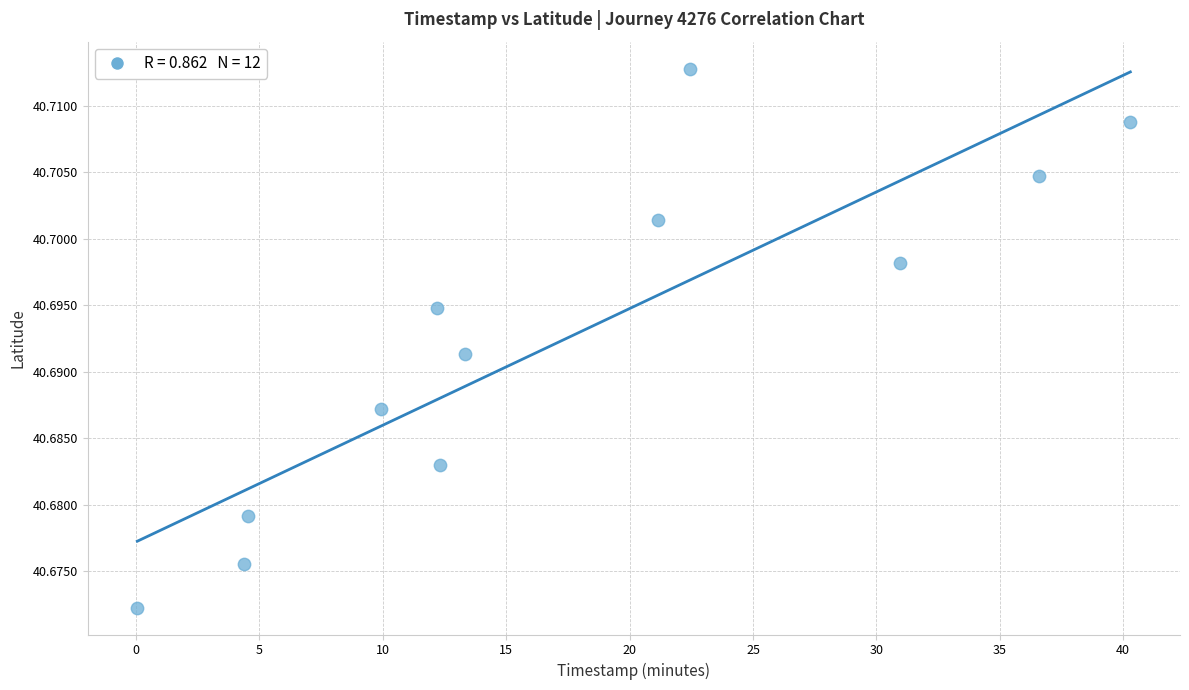

What is the range of X values (max minus min)?

40.2